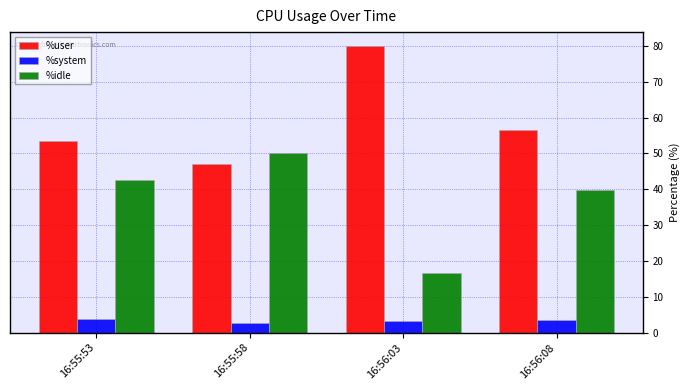

What are all the series names shown in the legend?

%user, %system, %idle